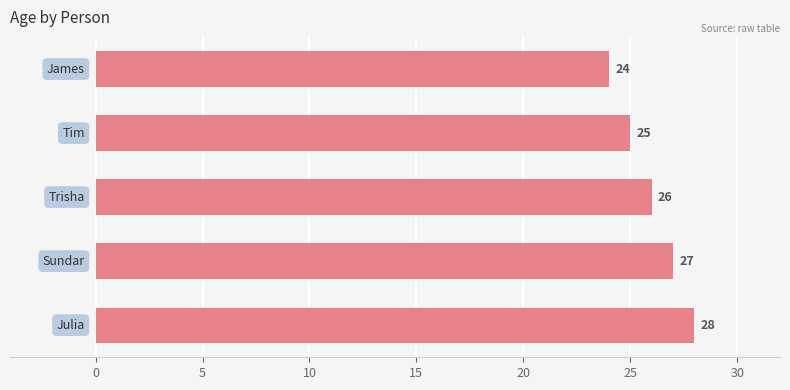

What is the value of the 5th bar from the top?

28